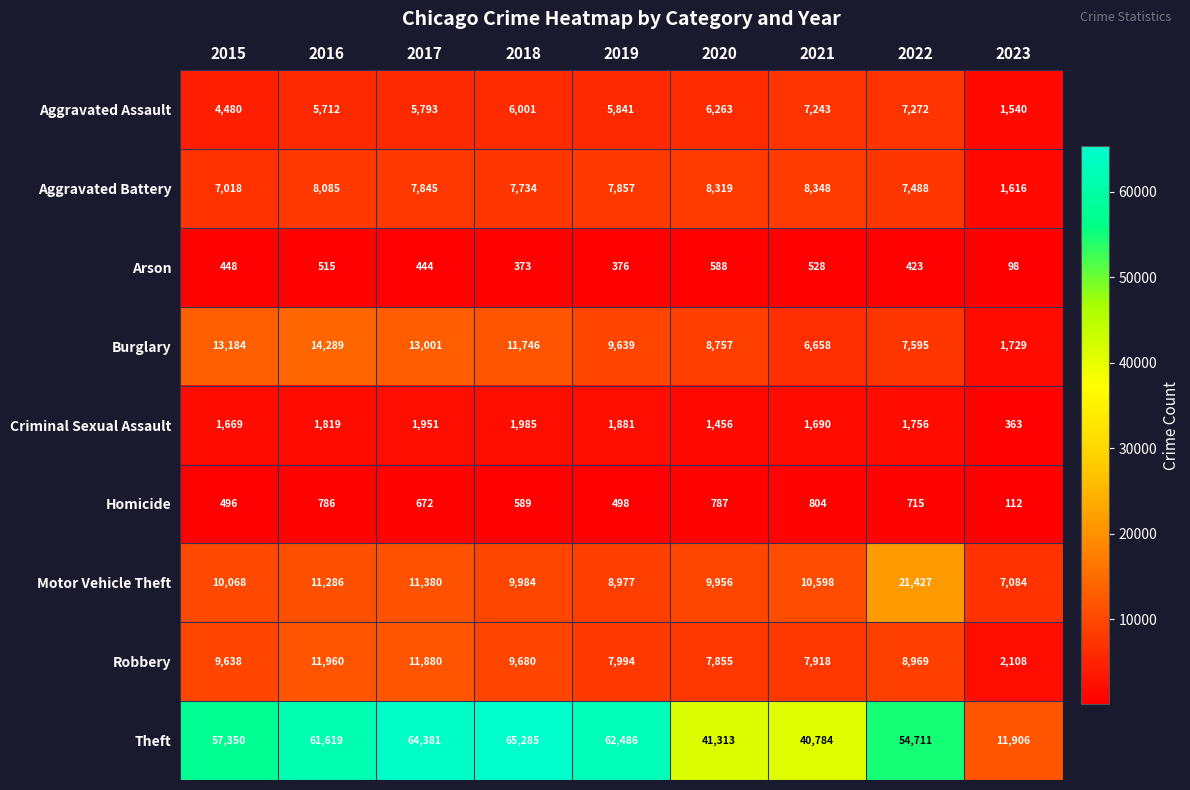

At which category does the chart reach its peak across all series?

2018